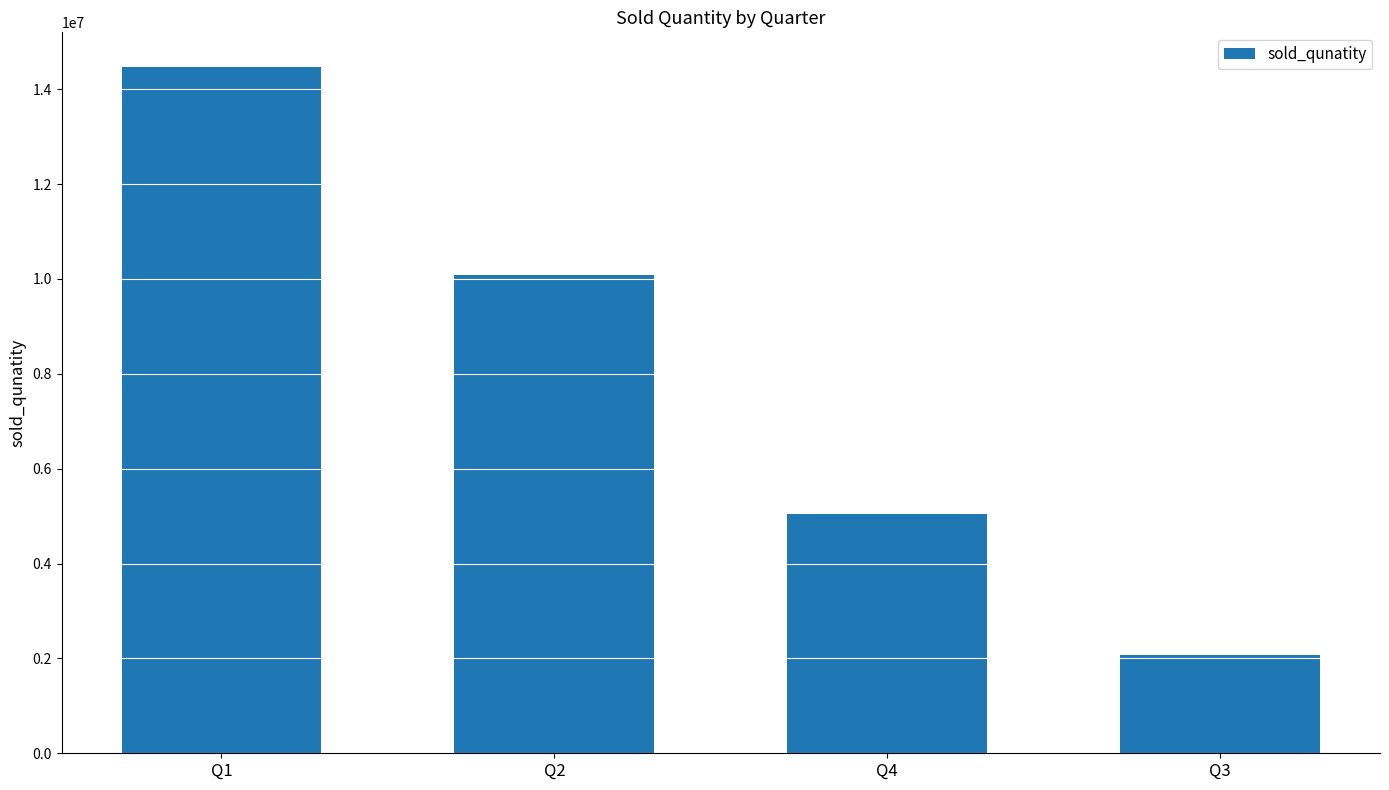

Rank the categories by value from lowest to highest.

Q3, Q4, Q2, Q1